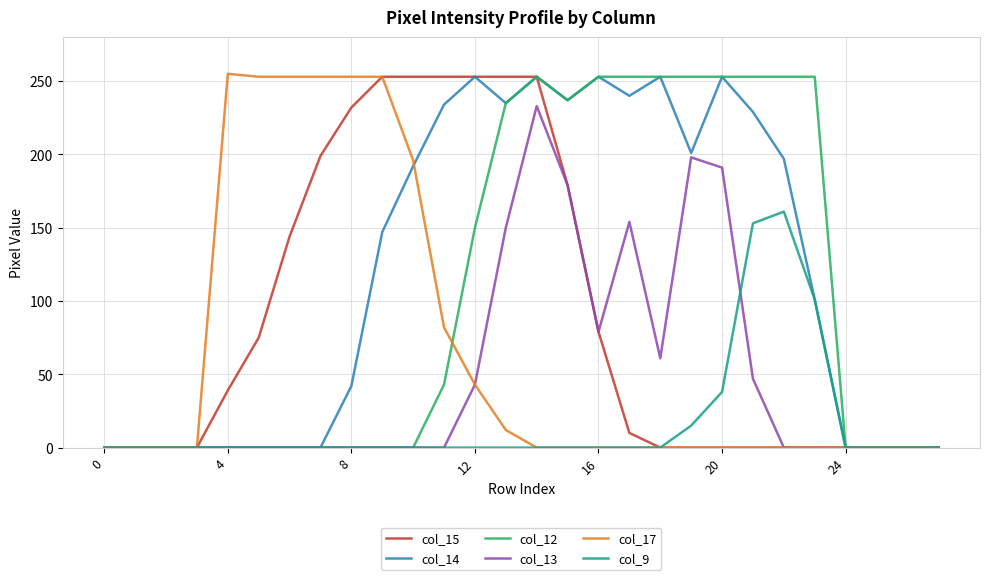

What is the greatest value displayed?

255